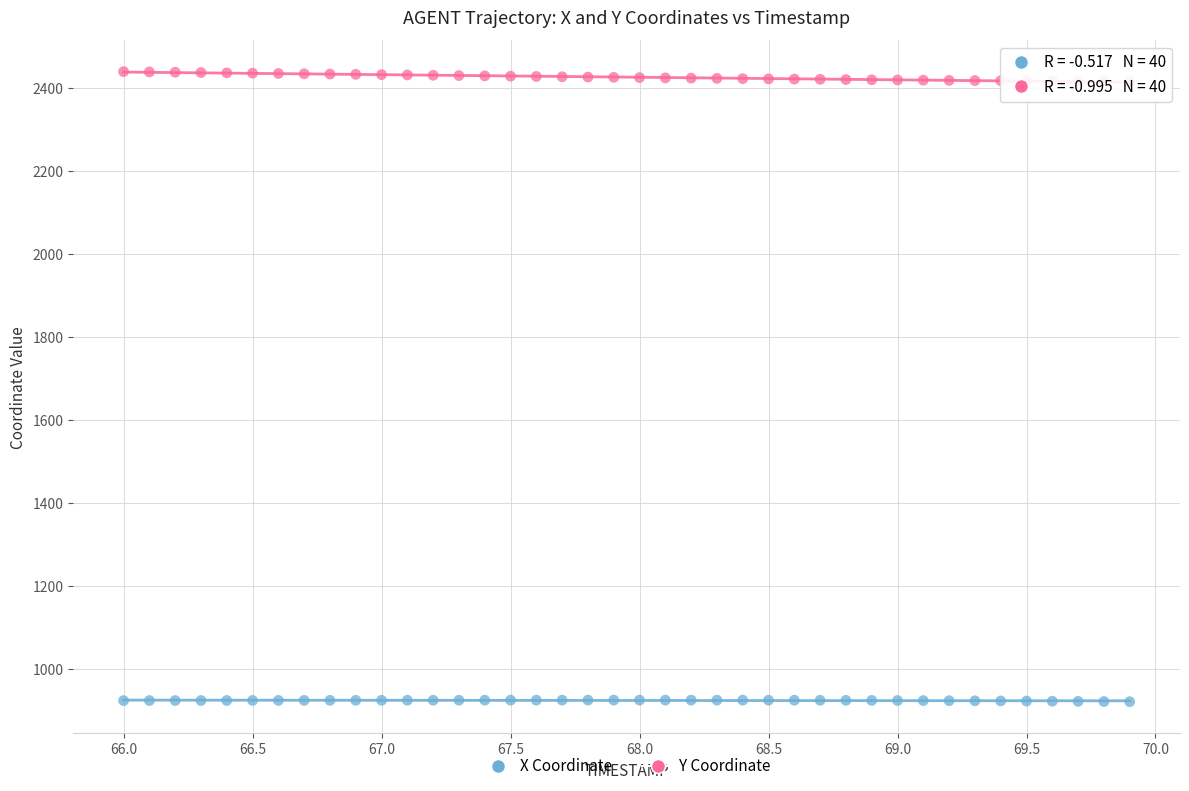

Across all data points, what is the range of Y values (max minus min)?

1517.1